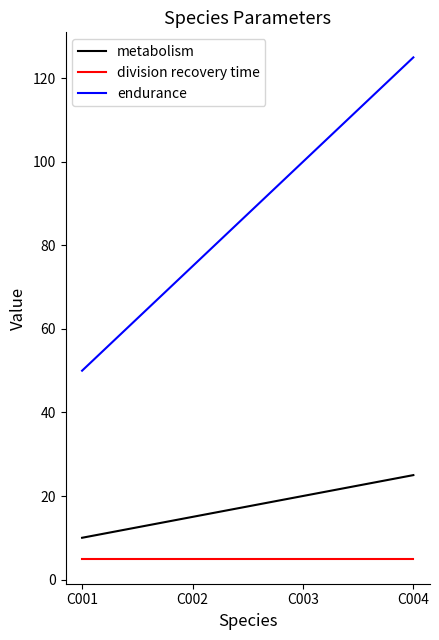

Where is metabolism nearest to the value 17?

C002